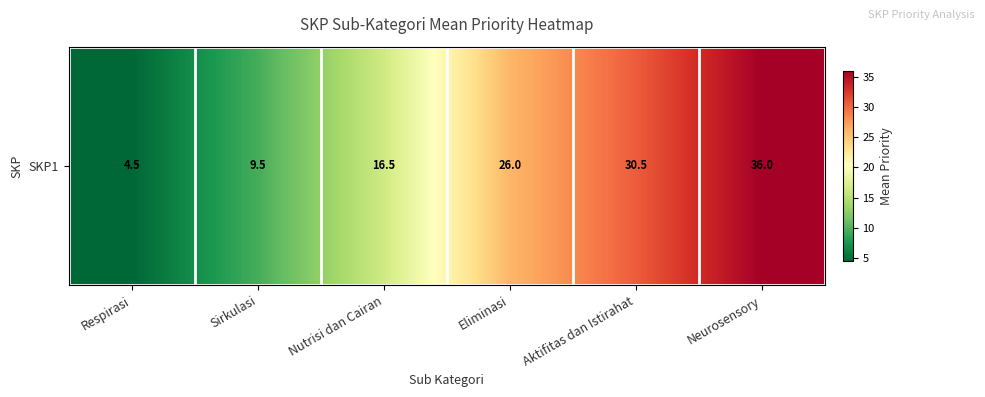

At which category does the chart reach its peak across all series?

Neurosensory